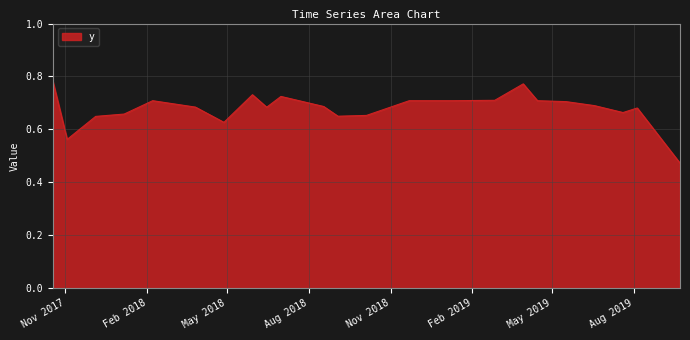

How many points are lower than both their immediate neighbors (excluding endpoints)?

5